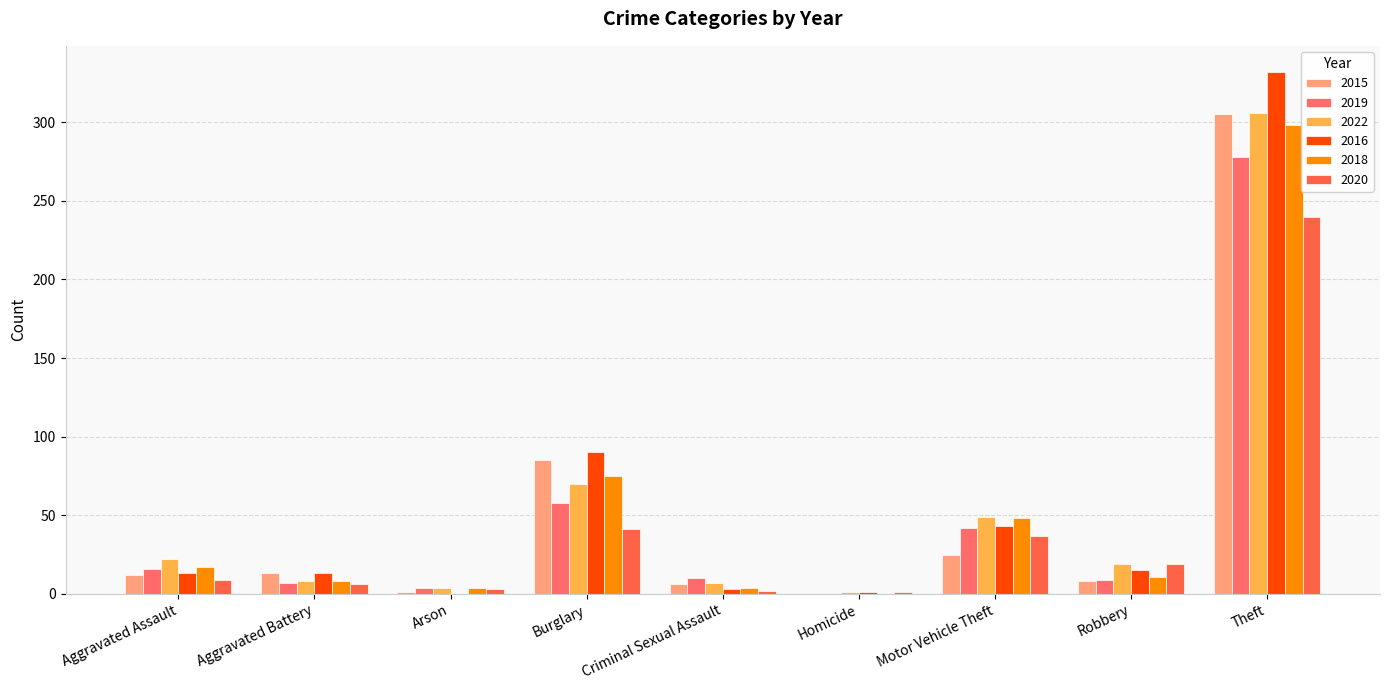

Are the bars grouped side by side (vs. stacked)?

Yes